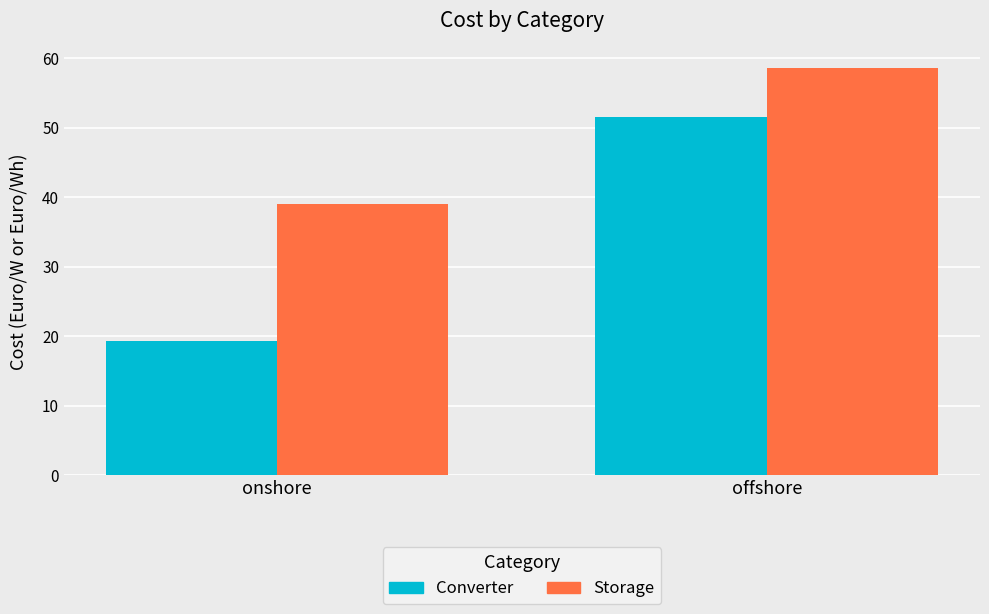

Which series changed the most between onshore and offshore?

Converter